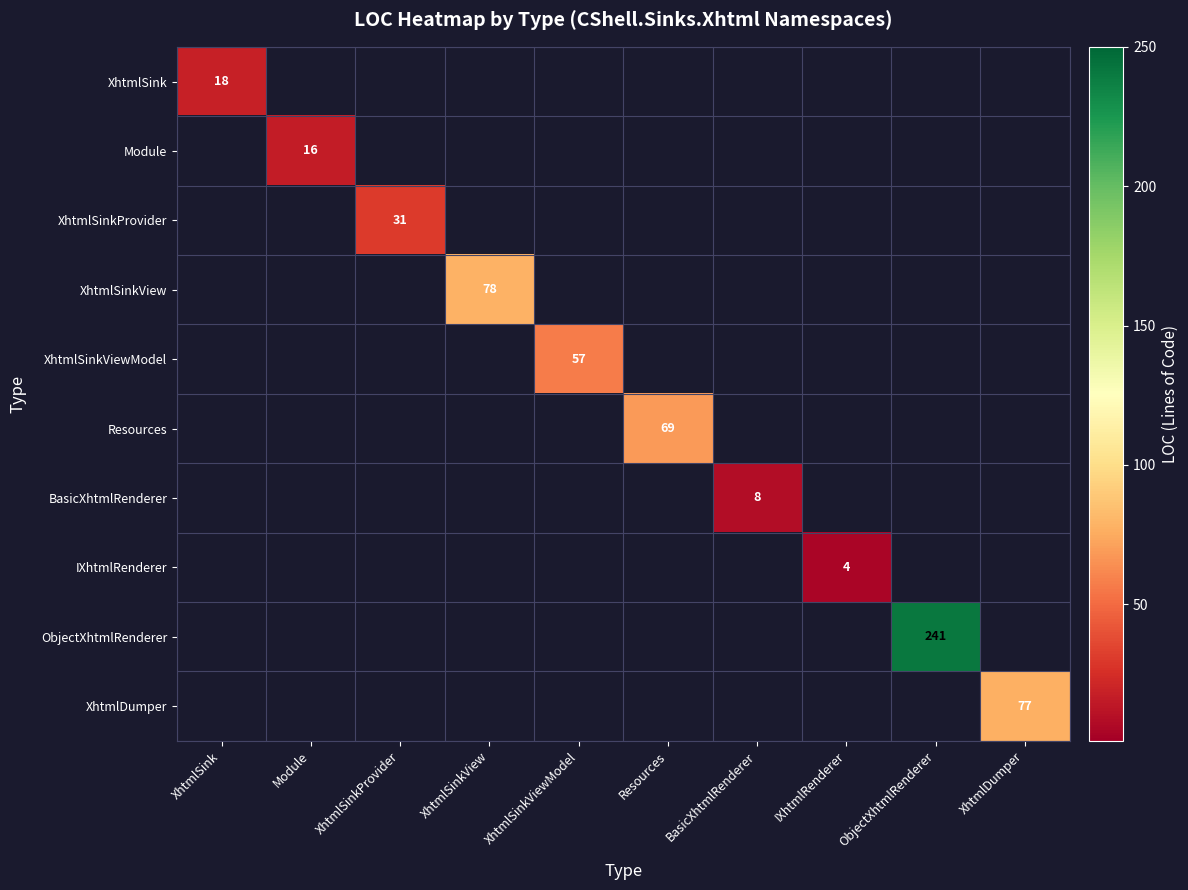

Count the number of data series in this chart.

10